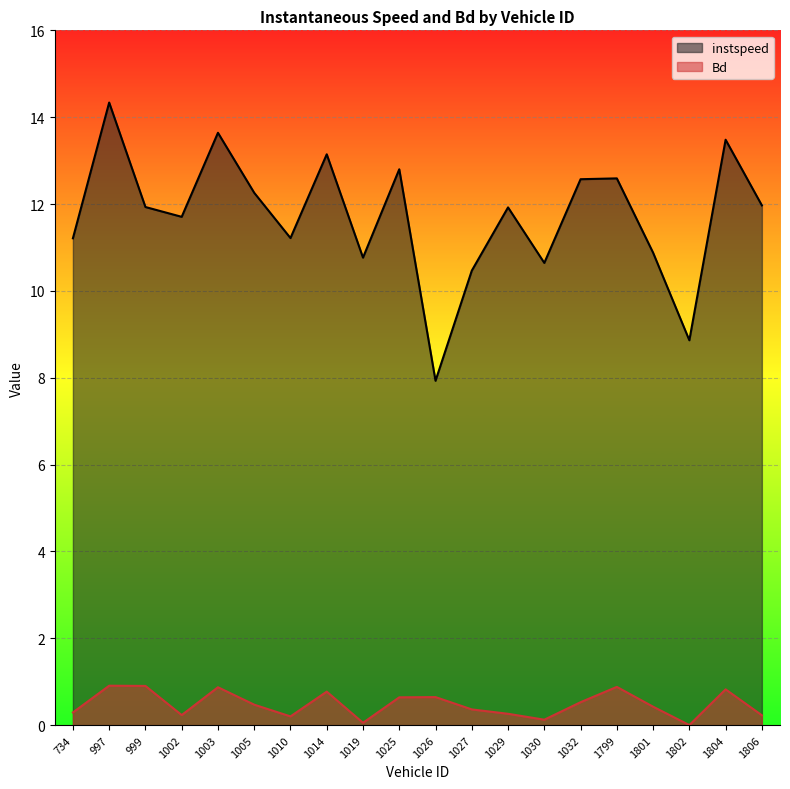

At how many categories does at least one series exceed 0?

20